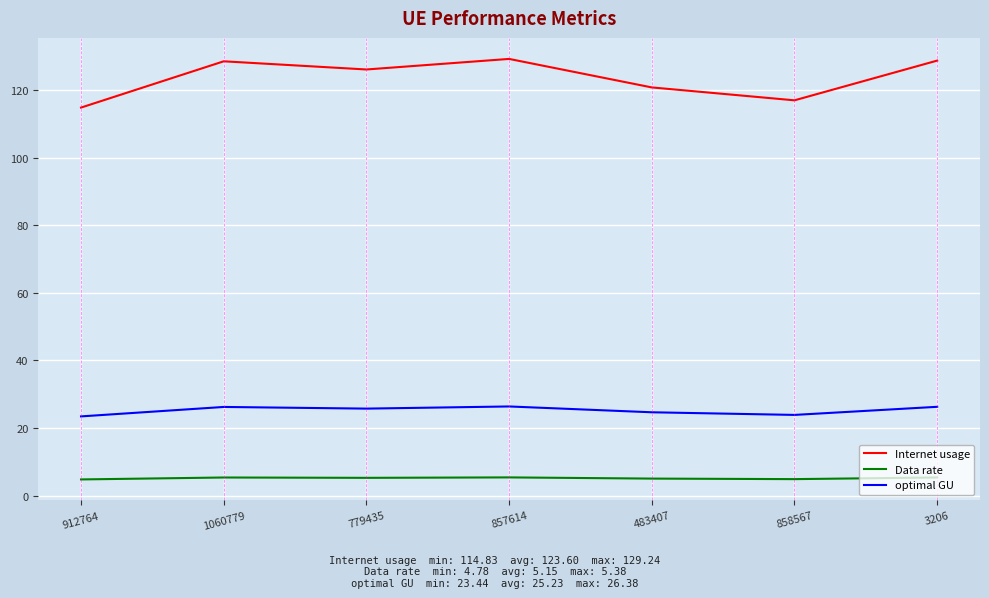

What is the difference between the maximum and minimum values in the optimal GU series?

2.9